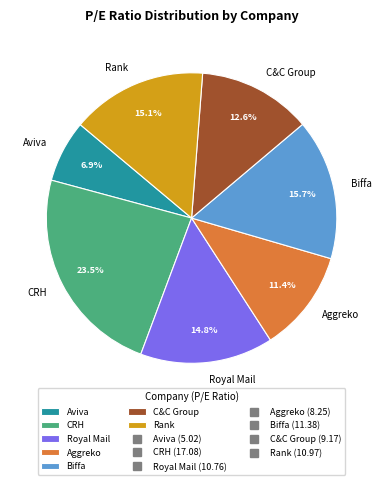

What percentage is the C&C Group slice, to the nearest percent?

13%